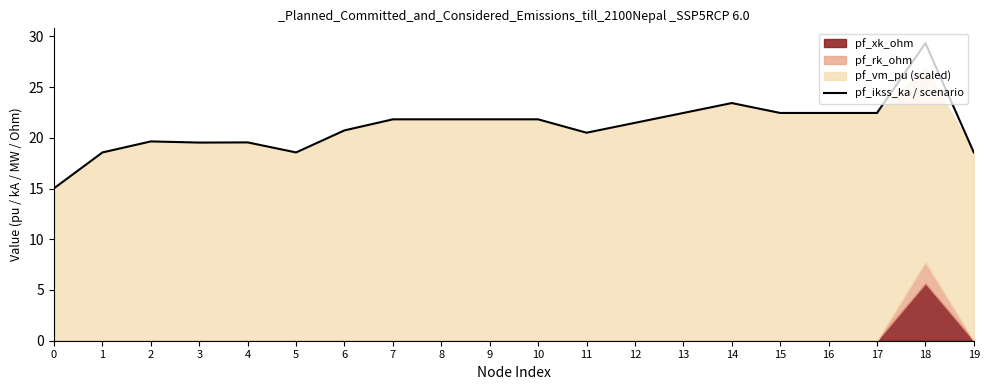

What is the change in value from 10 to 19?

-3.3